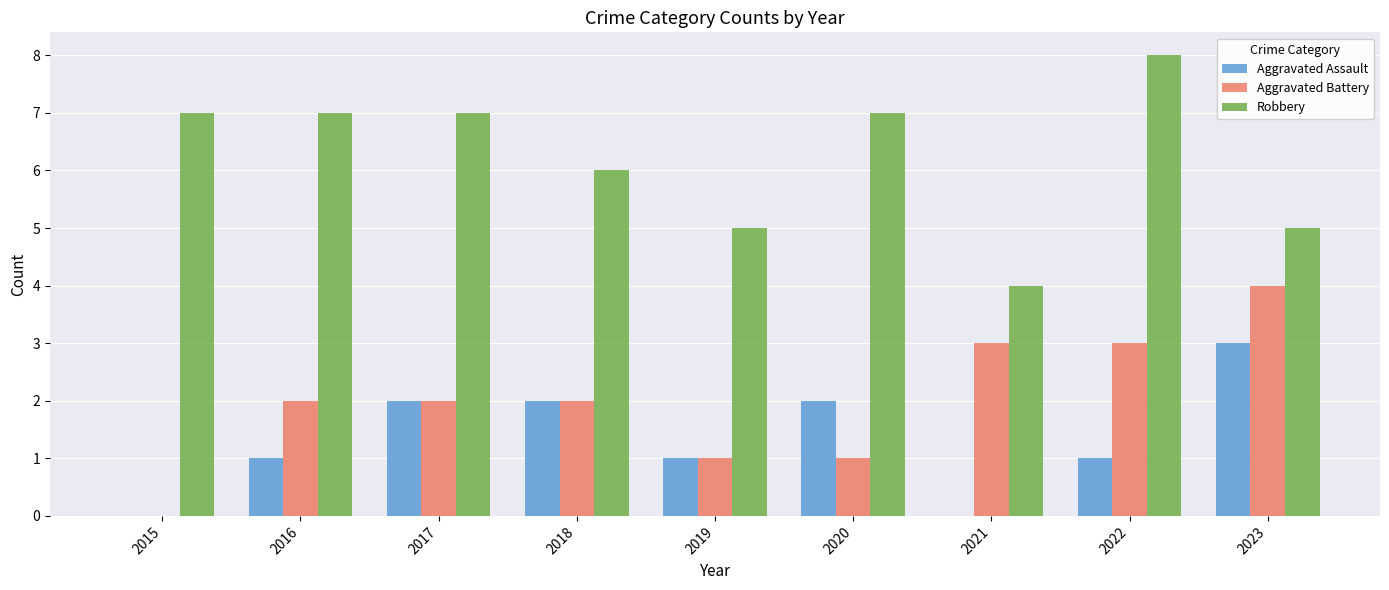

The Aggravated Assault series shows 1 at 2016. True or false?

True